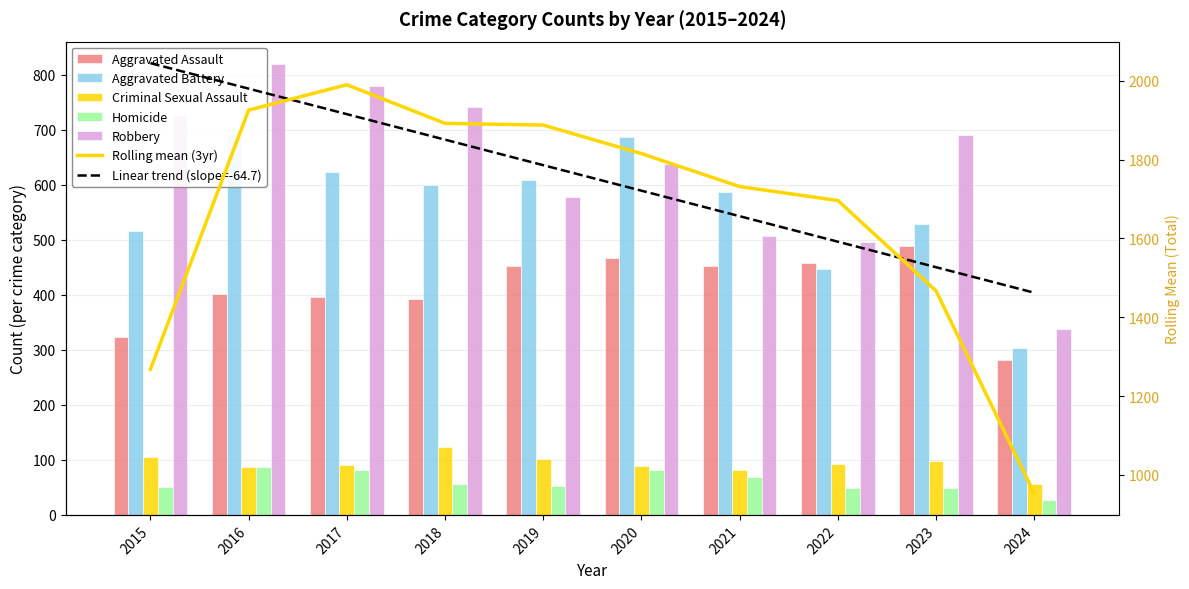

Rank the series by their maximum value, from lowest to highest.

Homicide, Criminal Sexual Assault, Aggravated Assault, Aggravated Battery, Robbery